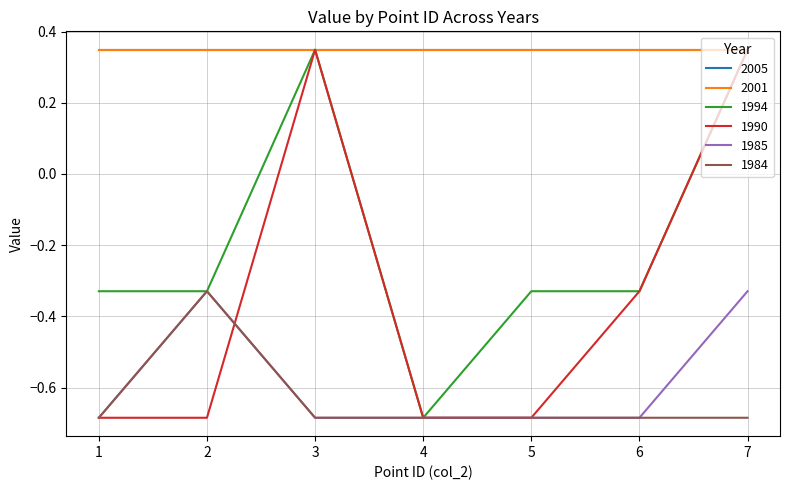

Is this an area chart (filled region under the line)?

No